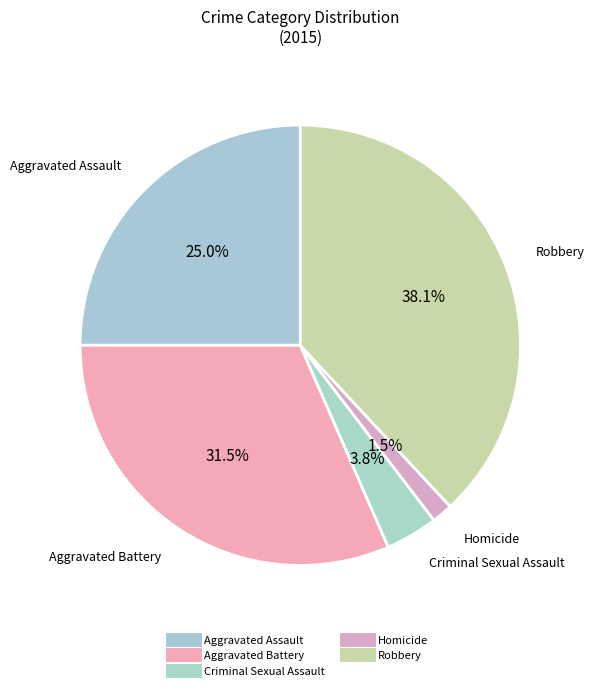

The Aggravated Battery slice represents 45% of the pie. True or false?

False